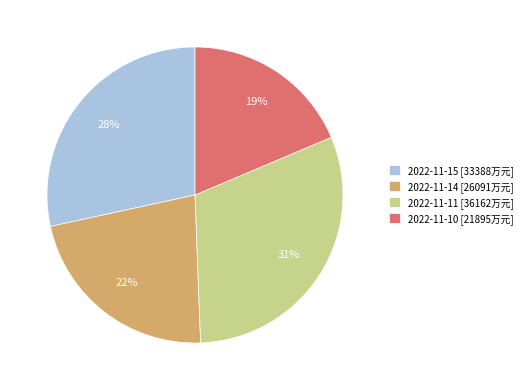

Count the number of slices in the pie.

4